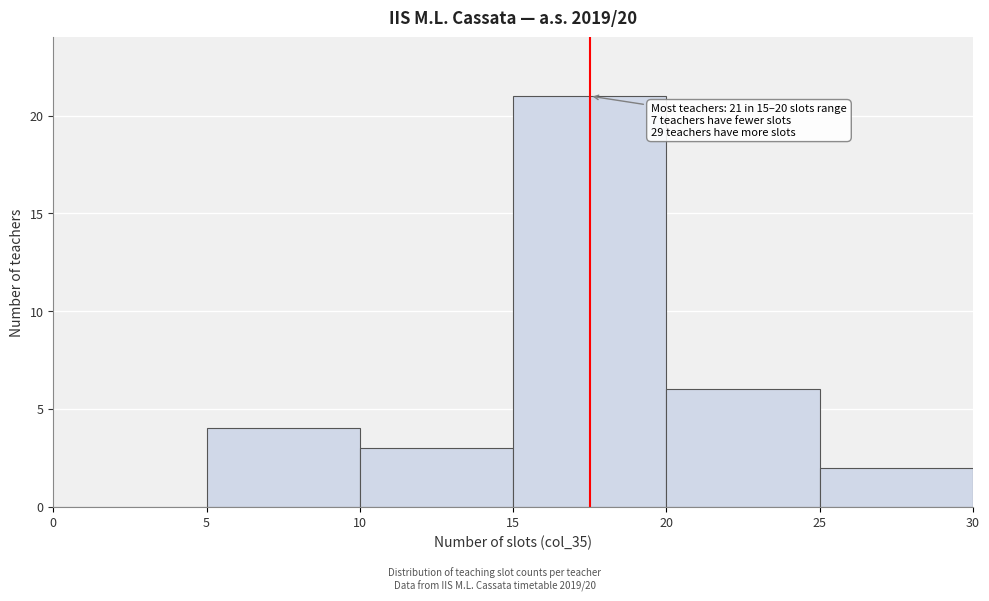

Over which range of the x-axis is the bar tallest?

15 to 20